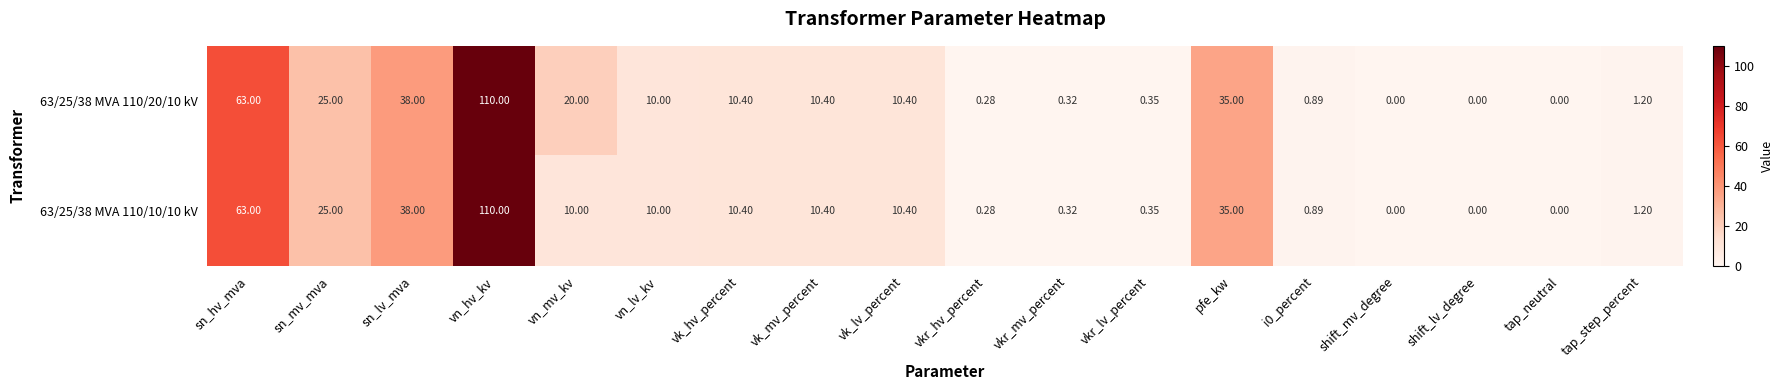

At which category is the sum across all series the highest?

vn_hv_kv